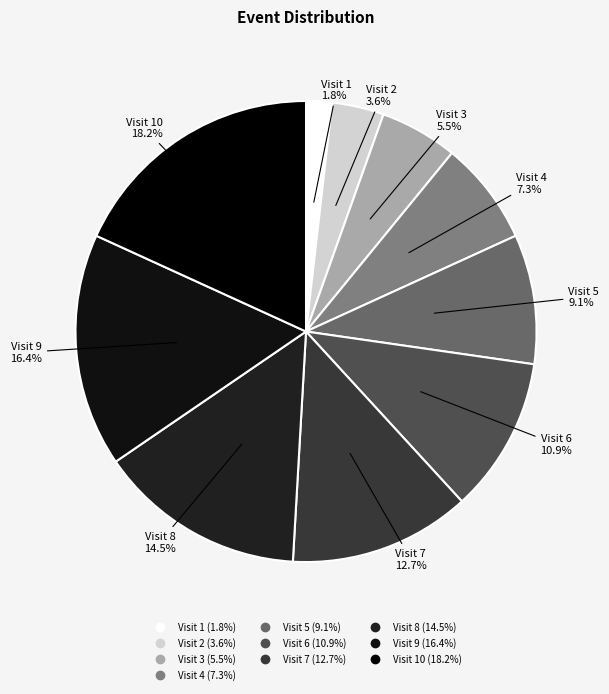

Does any single category account for the majority?

No